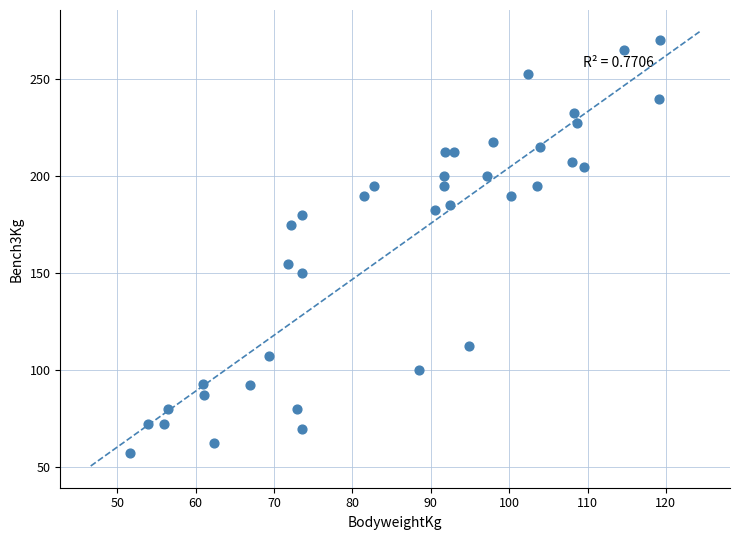

What Y value in the scatter plot is closest to 163?

155.0